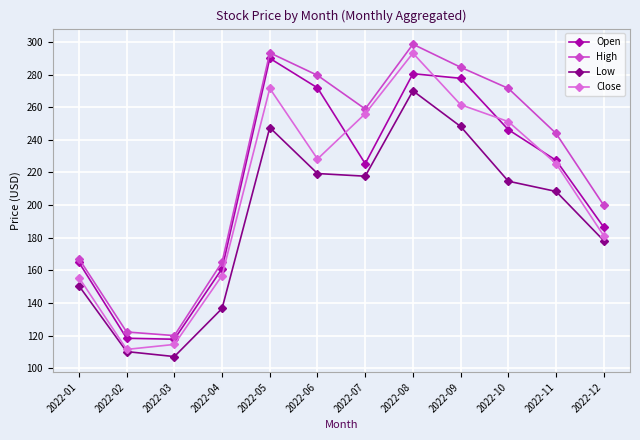

What is the lowest value of the Close series?

111.5